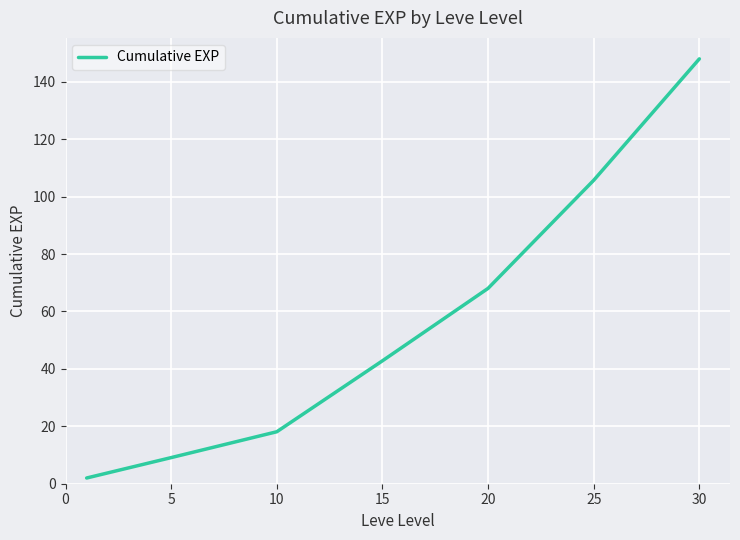

What is the sum of all values?

393.8